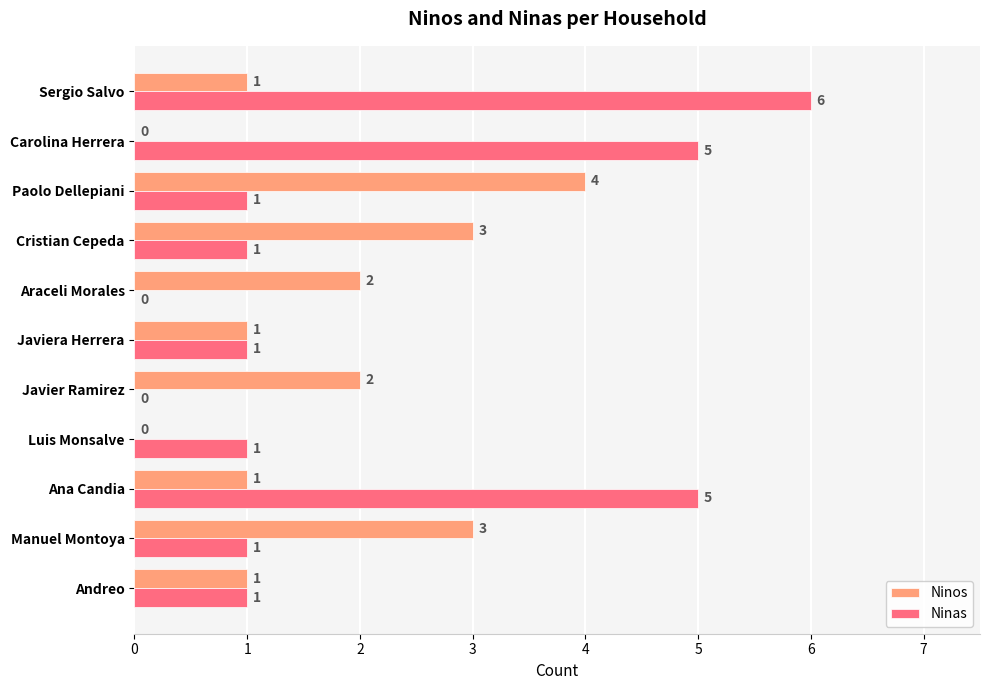

At which label does Ninas reach its peak?

Sergio Salvo